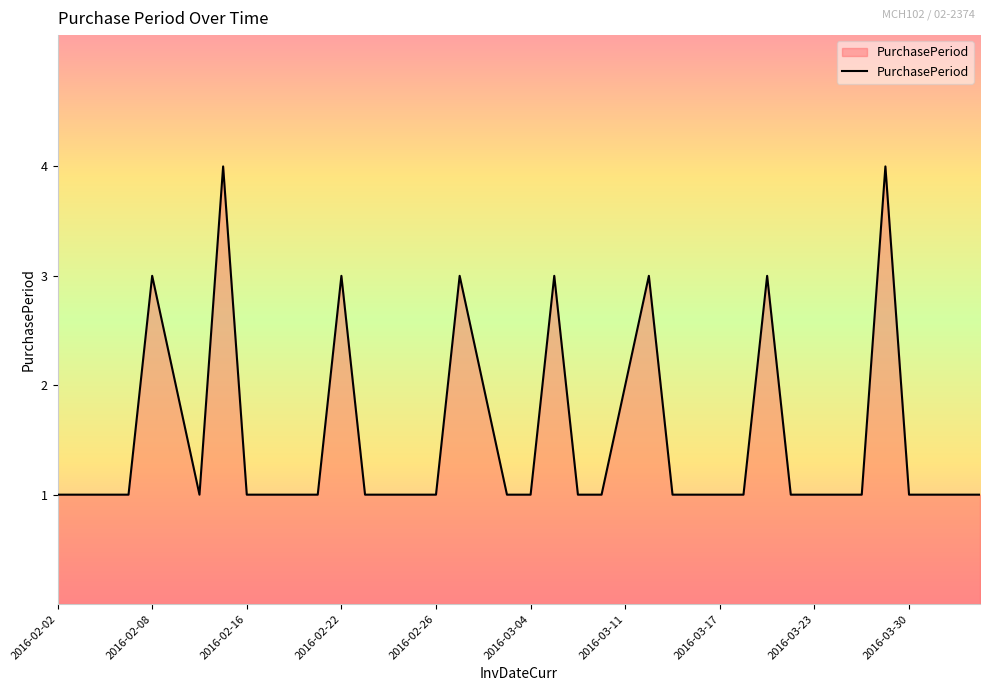

What is the difference between the maximum and minimum values?

3